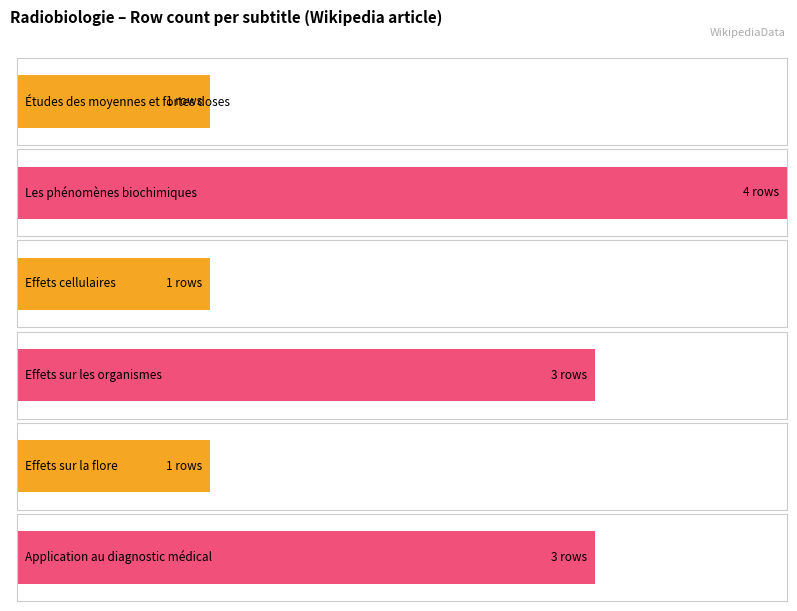

Does the chart contain stacked bars?

No